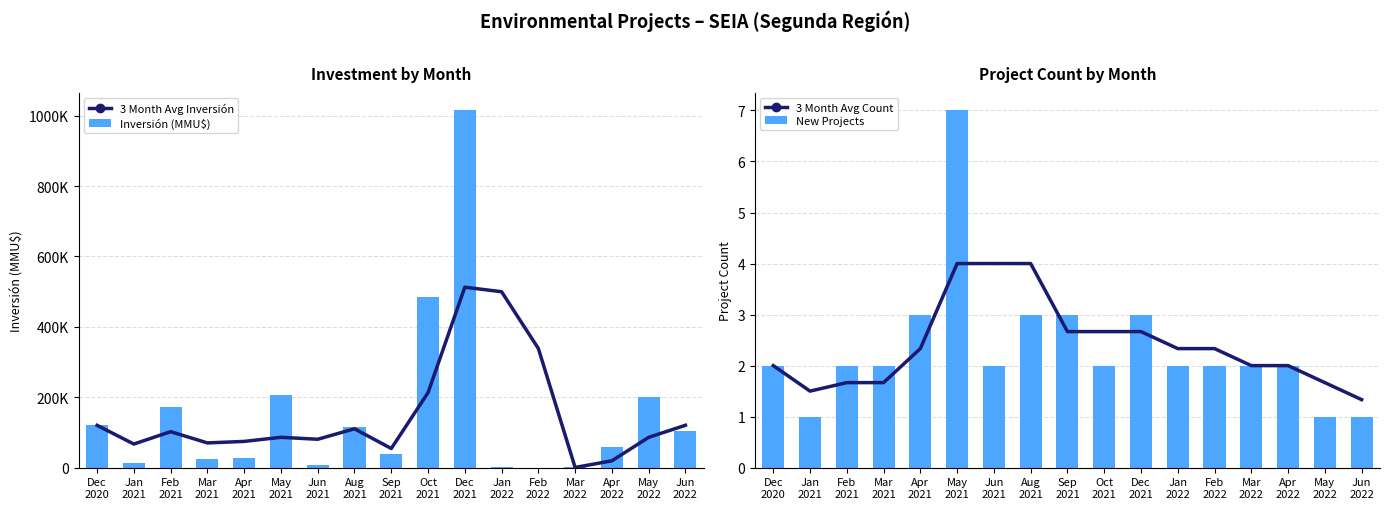

Count the number of categories in the chart.

17